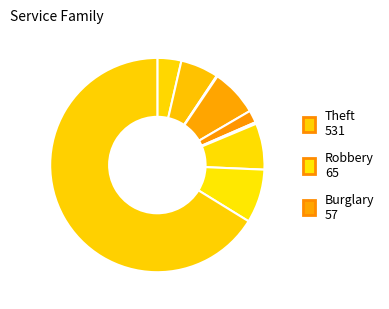

Which category has the biggest portion of the pie?

Theft